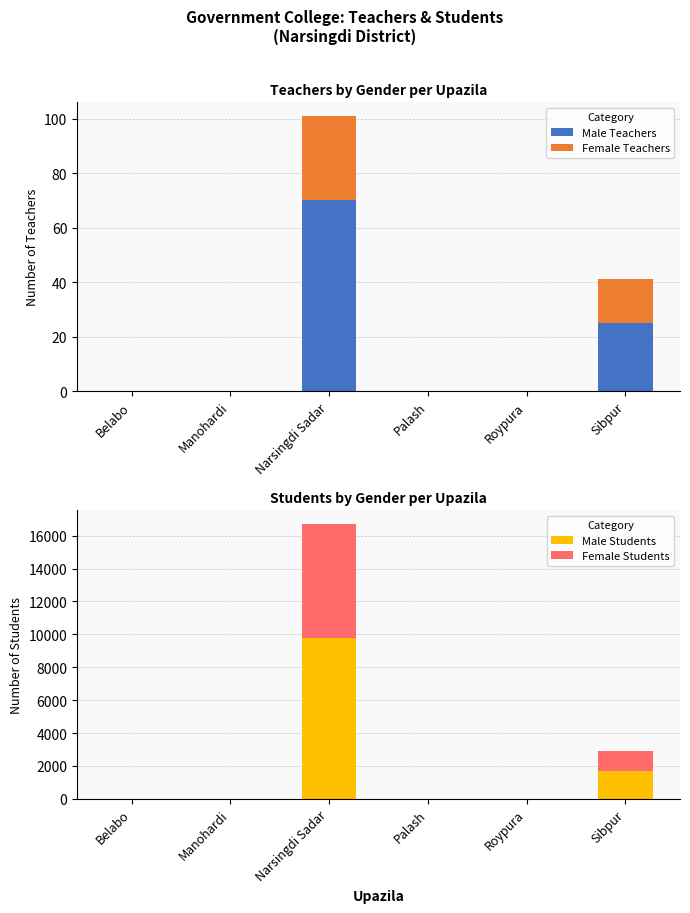

What value does the Male Teachers series have at Narsingdi Sadar, to the nearest 10?

70